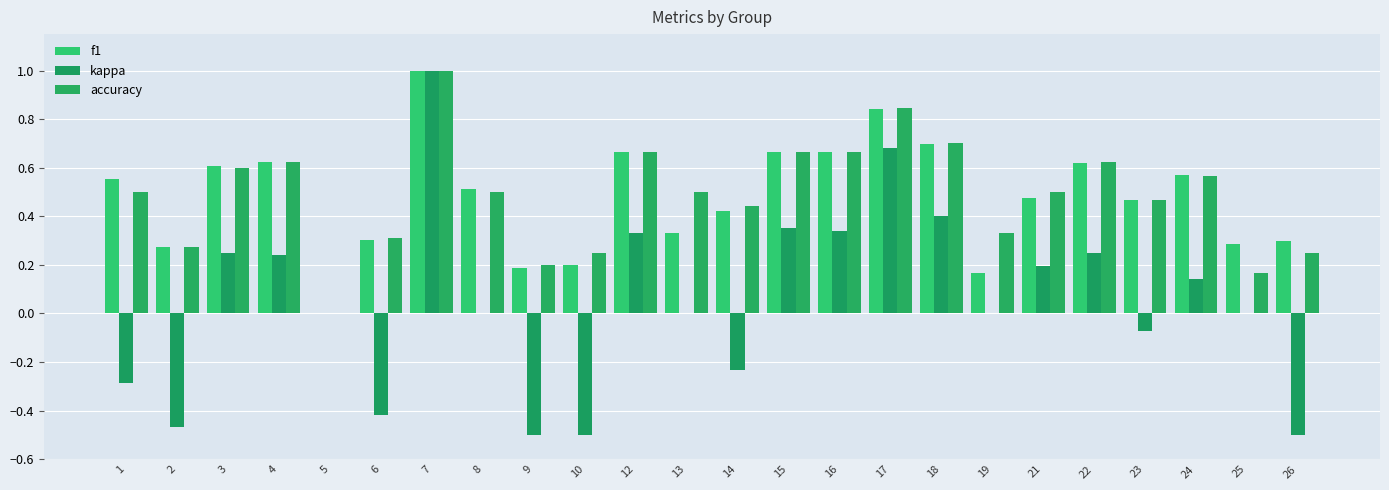

Which series has the largest total across all categories?

accuracy